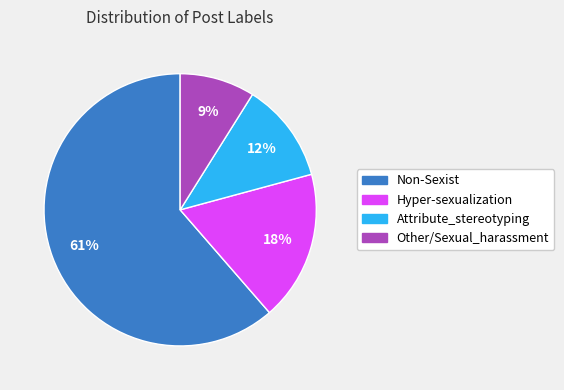

The Hyper-sexualization slice represents 18% of the pie. True or false?

True